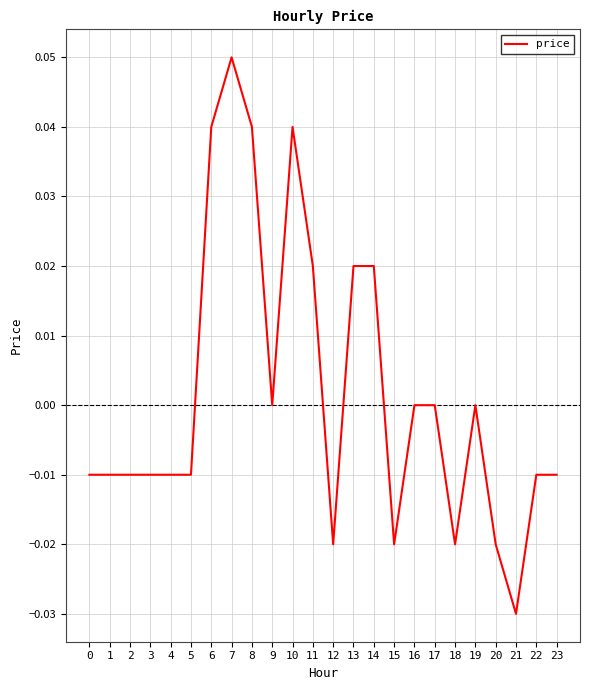

At which category does the chart reach its minimum across all series?

21